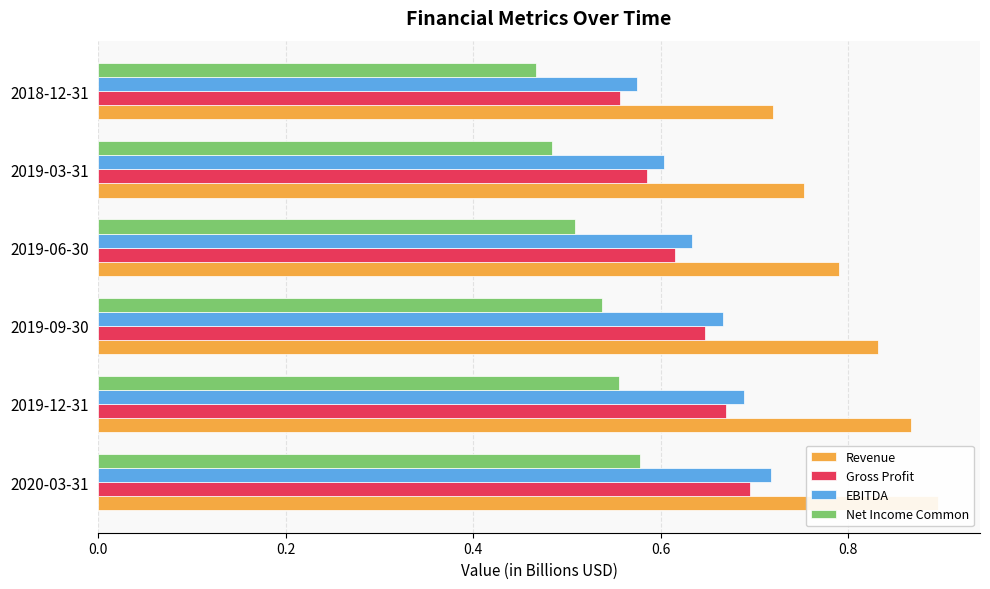

What is the minimum value for Revenue?

0.7